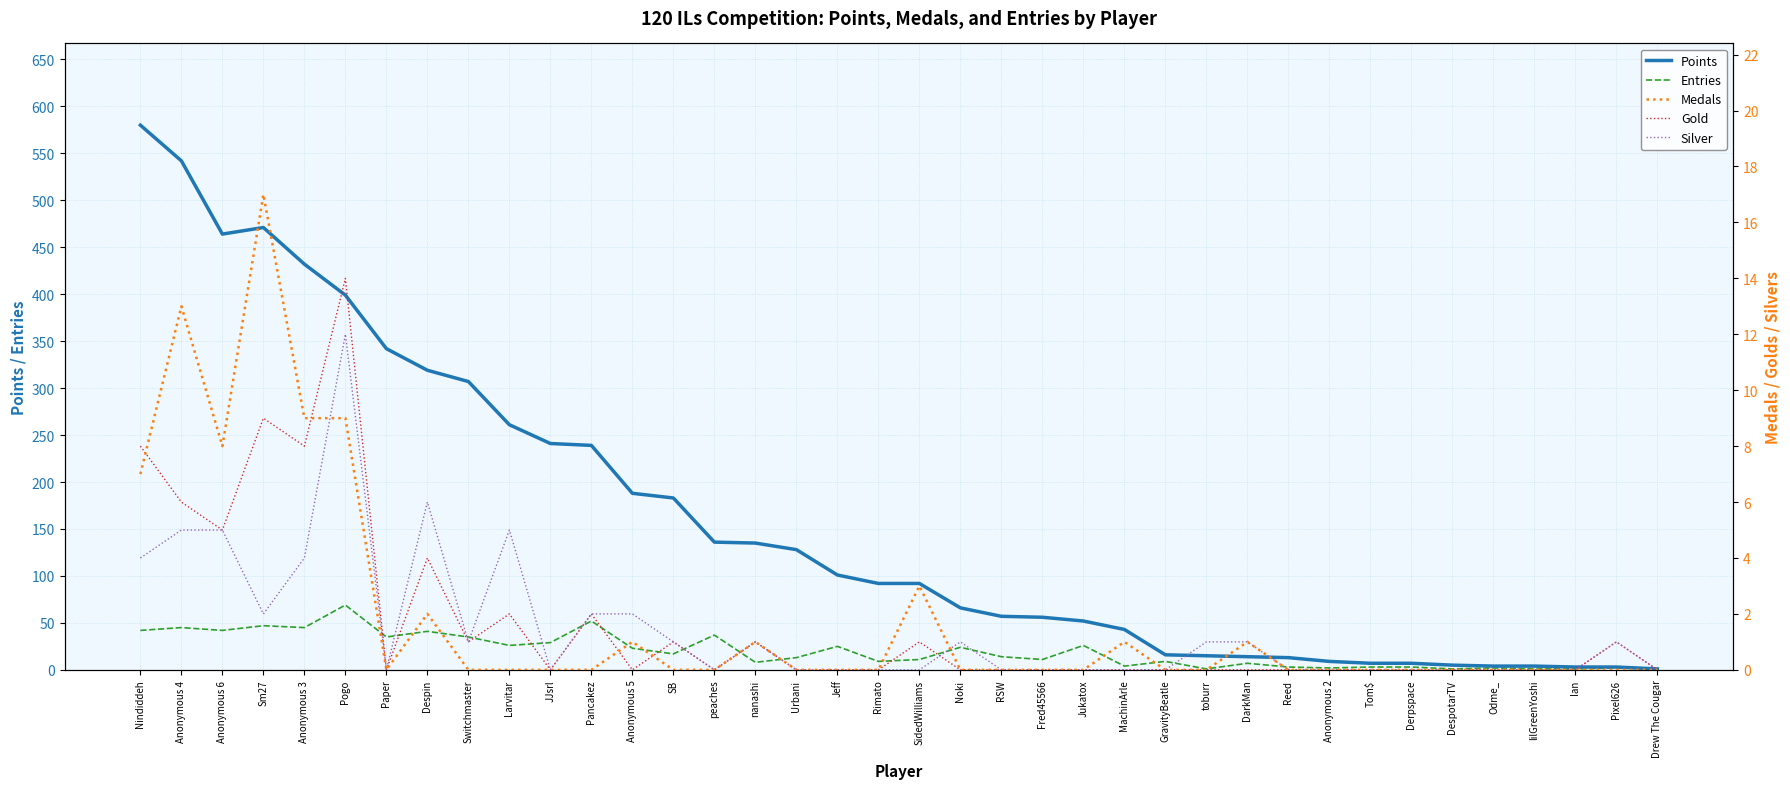

Which has a higher value, Jeff or lilGreenYoshi?

Jeff